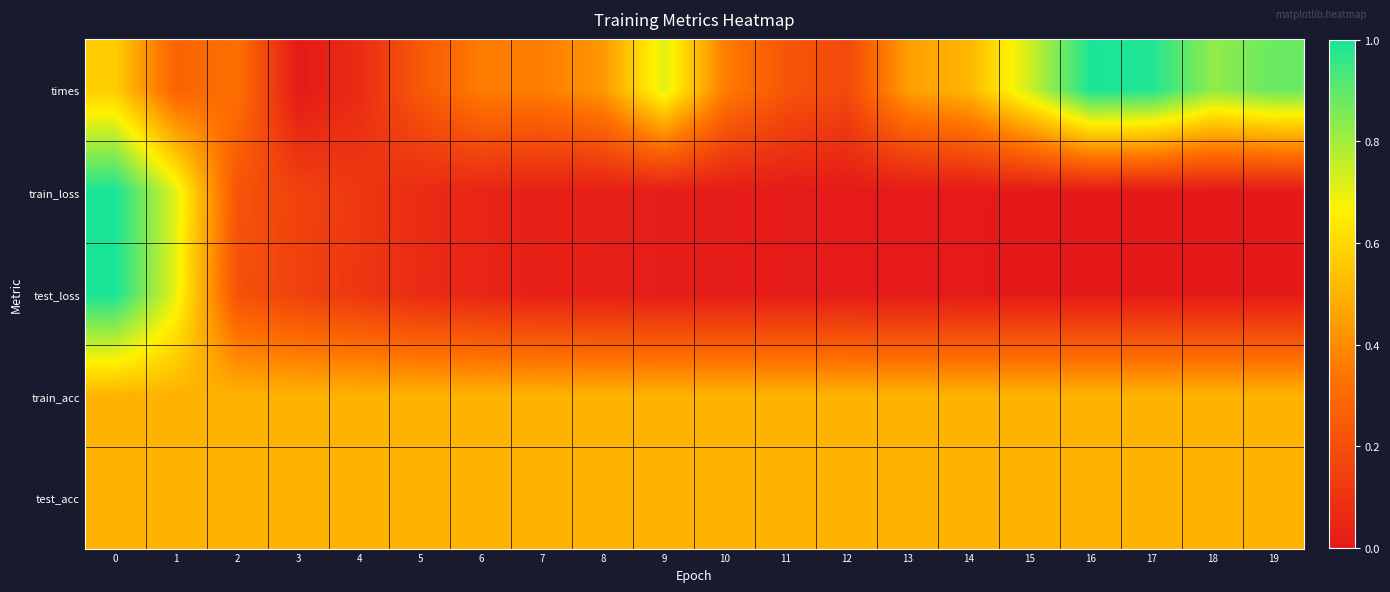

How many series are shown in this chart?

5